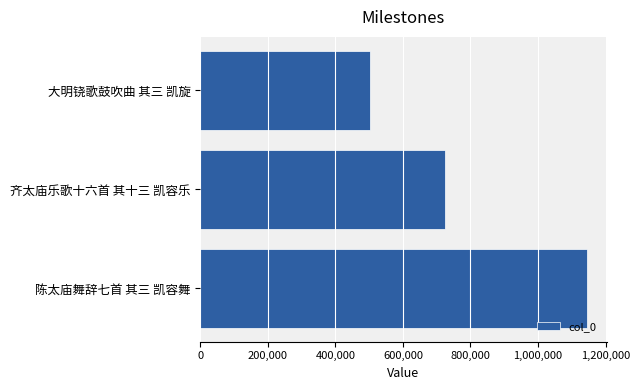

List the labels in order of value, largest first.

陈太庙舞辞七首 其三 凯容舞, 齐太庙乐歌十六首 其十三 凯容乐, 大明铙歌鼓吹曲 其三 凯旋